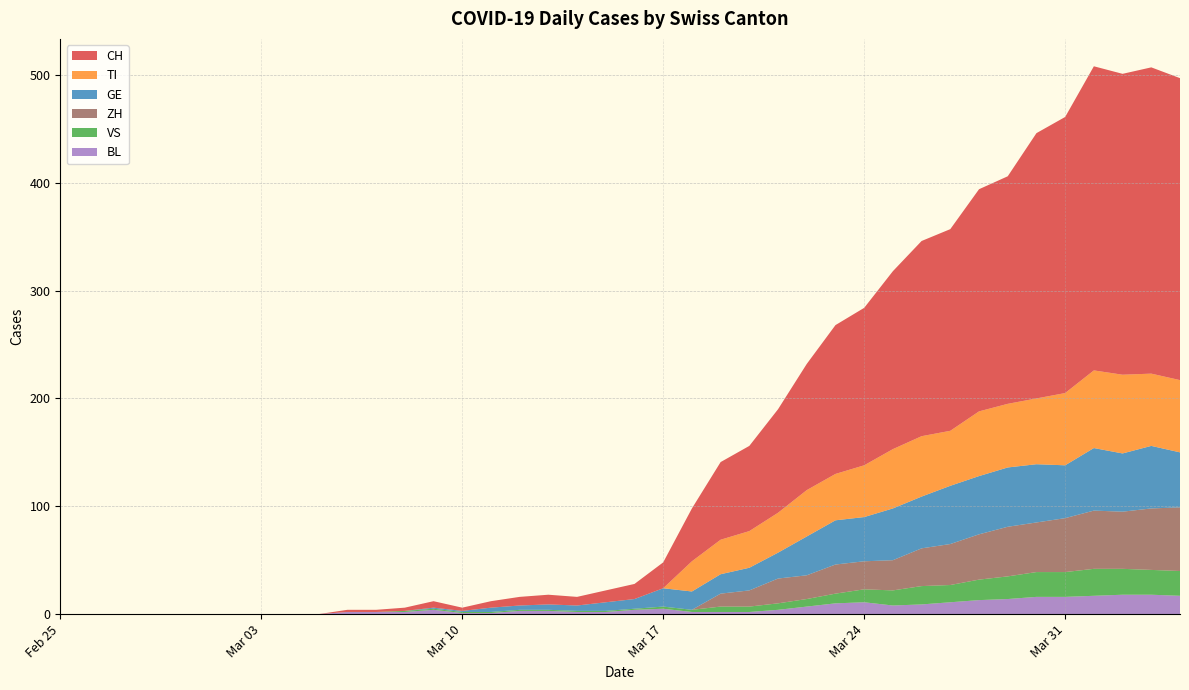

Reading left to right, list all the values displayed in this chart.

CH: 0	0	0	0	0	0	0	0	0	0	2	2	3	6	3	6	8	9	8	11	14	24	49	72	79	96	117	138	146	165	181	187	206	211	246	256	282	279	284	280
TI: 0	0	0	0	0	0	0	0	0	0	0	0	0	0	0	0	0	0	0	0	0	0	28	32	34	37	43	43	48	55	56	51	60	59	61	67	72	73	67	67
GE: 0	0	0	0	0	0	0	0	0	0	0	0	0	1	1	4	4	5	5	8	9	17	17	18	21	24	36	41	41	48	48	54	54	55	54	49	58	54	58	51
VS: 0	0	0	0	0	0	0	0	0	0	0	0	1	1	1	1	1	1	1	1	1	2	2	5	5	6	7	9	12	14	17	16	19	21	23	23	25	24	23	23
BL: 0	0	0	0	0	0	0	0	0	0	2	2	2	4	1	1	3	3	2	2	4	5	2	2	2	4	7	10	11	8	9	11	13	14	16	16	17	18	18	17
ZH: 0	0	0	0	0	0	0	0	0	0	0	0	0	0	0	0	0	0	0	0	0	0	0	12	15	23	22	27	26	28	35	38	42	46	46	50	54	53	57	59